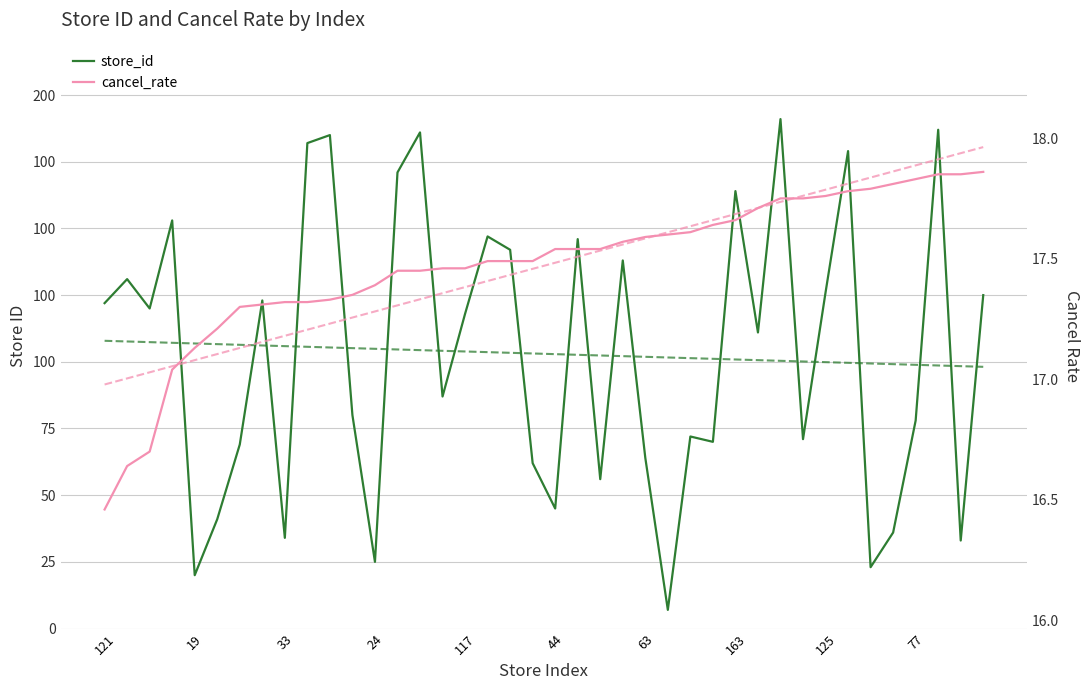

True or false: cancel_rate and store_id intersect in this chart.

True